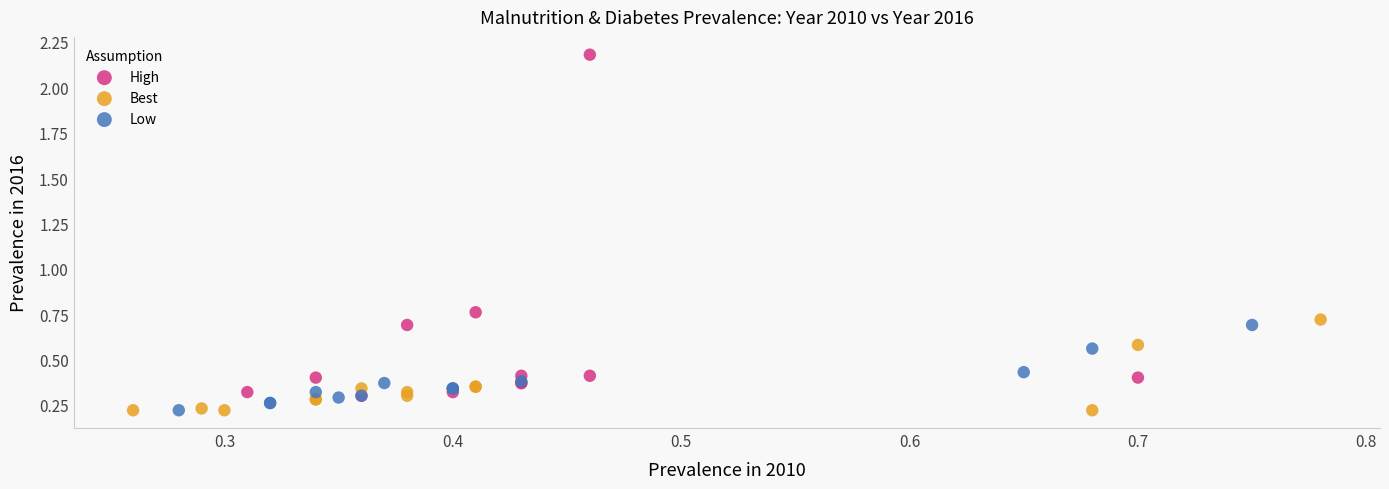

Which series has the largest Y range (max minus min)?

High